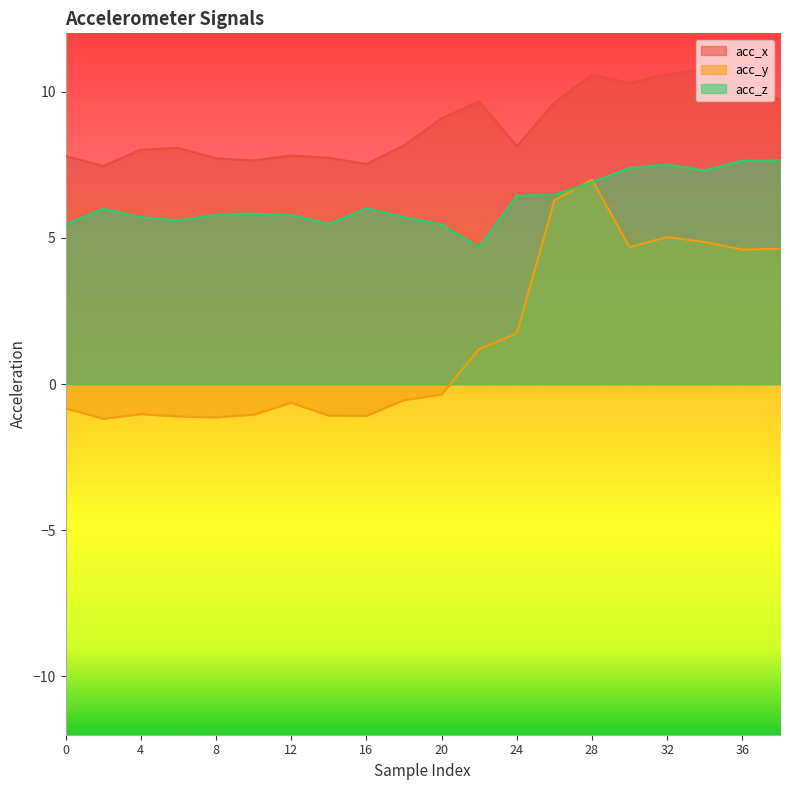

What is the value of the acc_x point at the 2nd from the left?

7.5